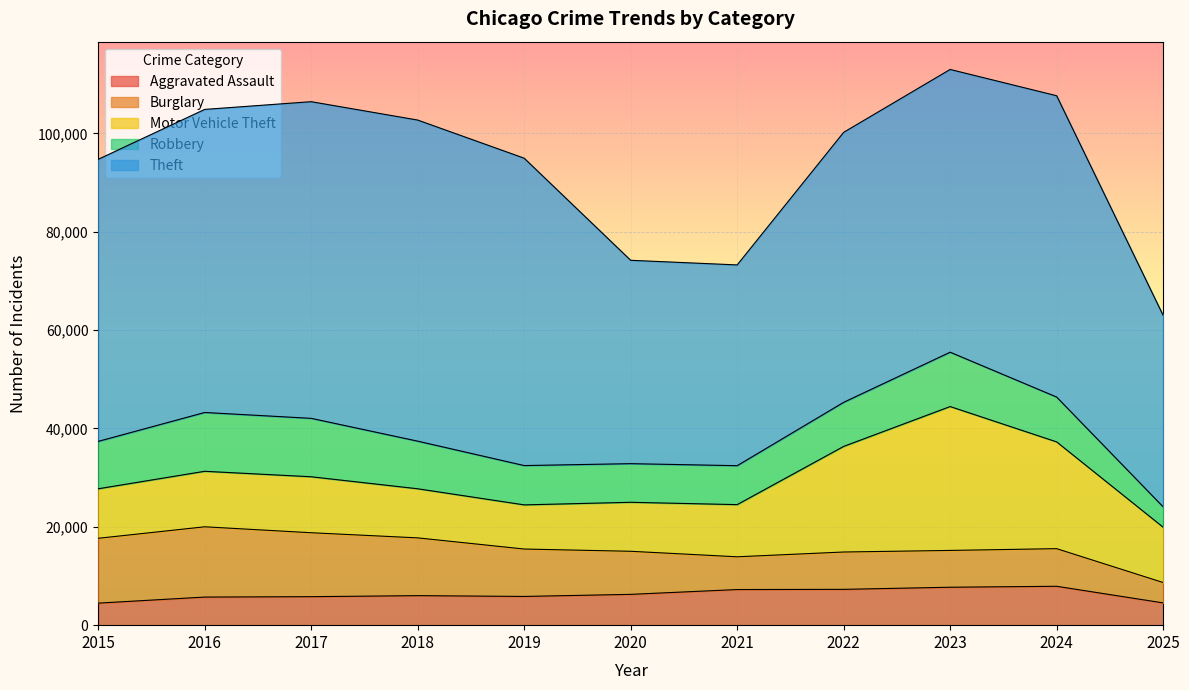

What is the value of the Theft point at the 8th from the left?

54899